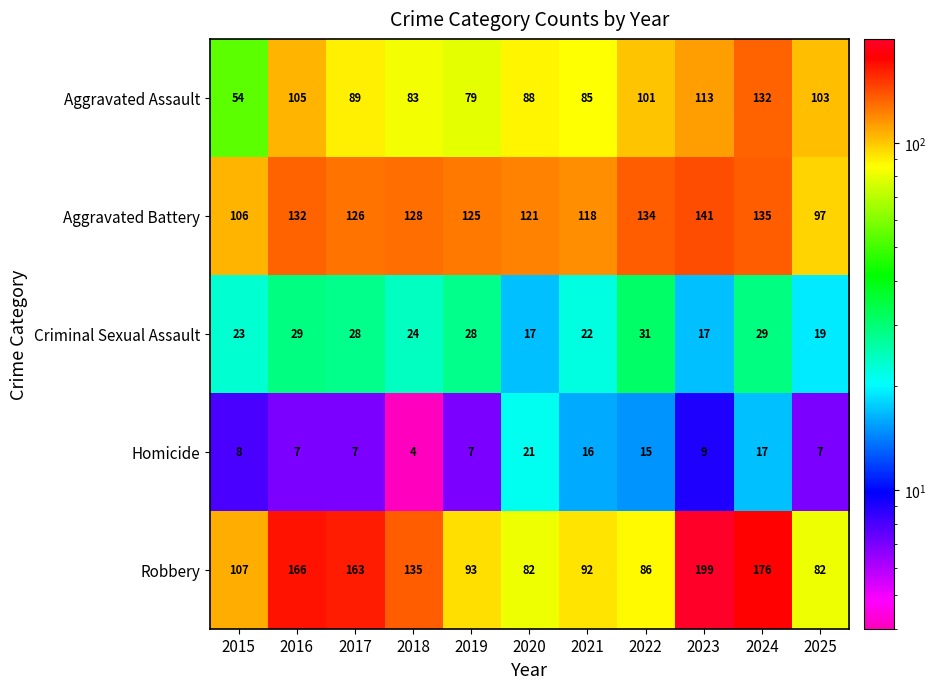

At which label does Robbery reach its peak?

2023